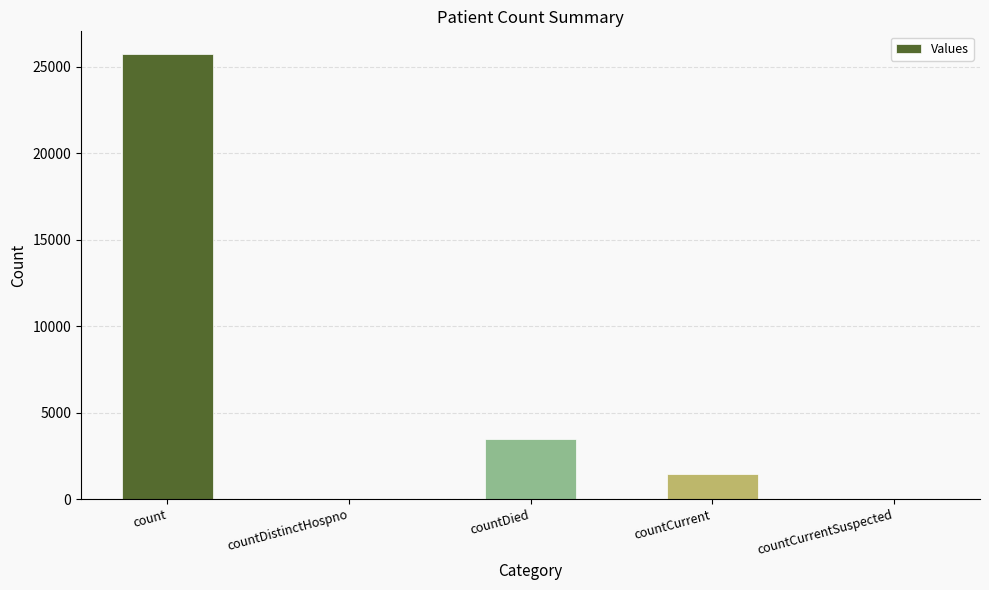

How many series are shown in this chart?

1